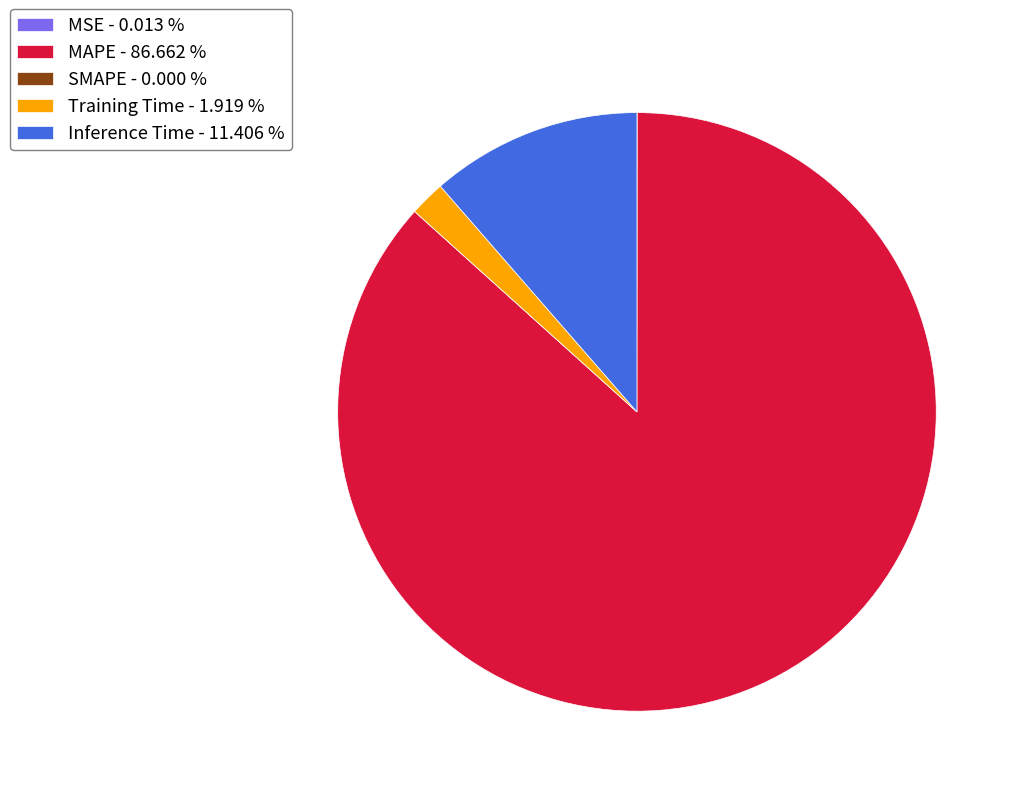

True or false: MAPE accounts for 77% of the total.

False